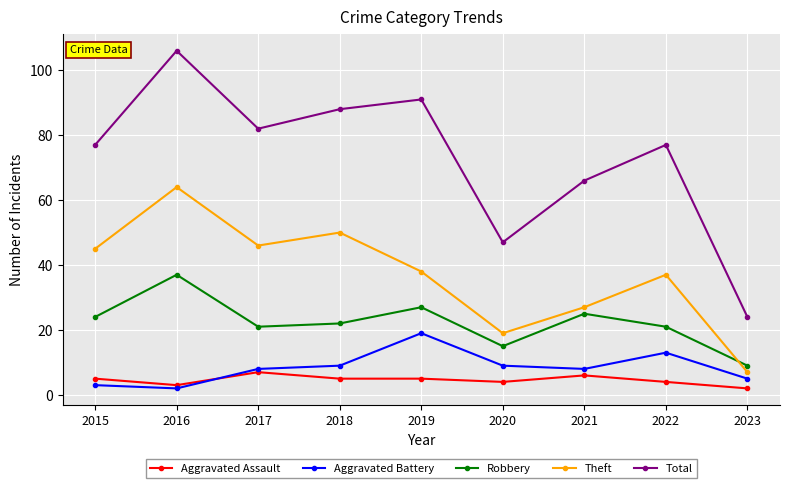

Rank the series by their maximum value, from highest to lowest.

Total, Theft, Robbery, Aggravated Battery, Aggravated Assault